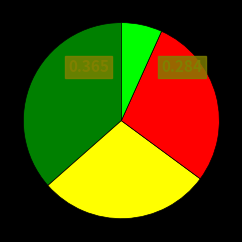

Is there any slice that represents more than half of the pie?

No